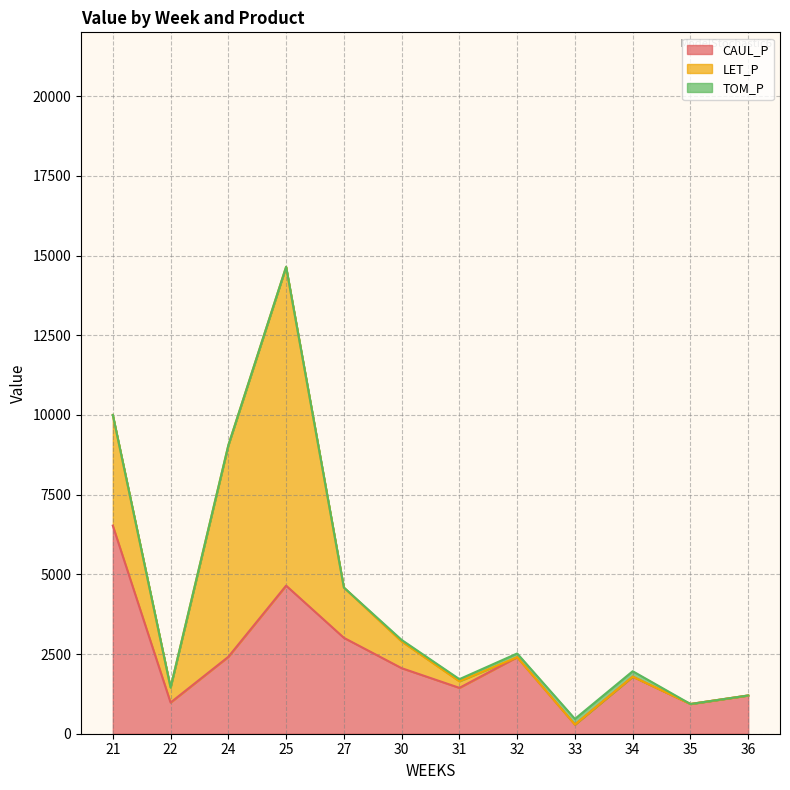

The value of LET_P at 30 is 836.3. True or false?

True